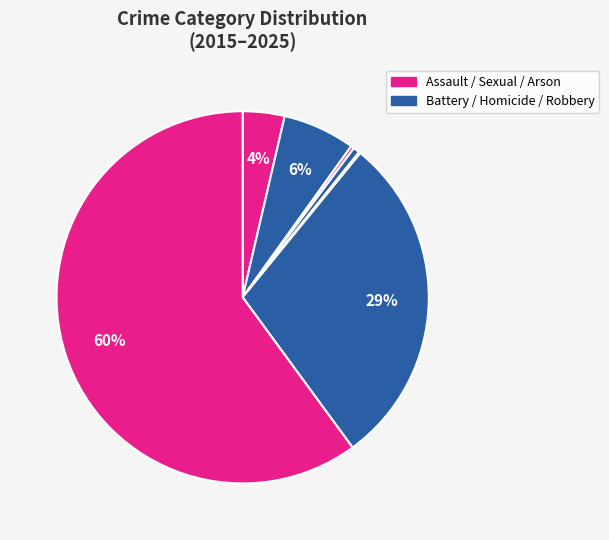

How many segments does this pie chart have?

7